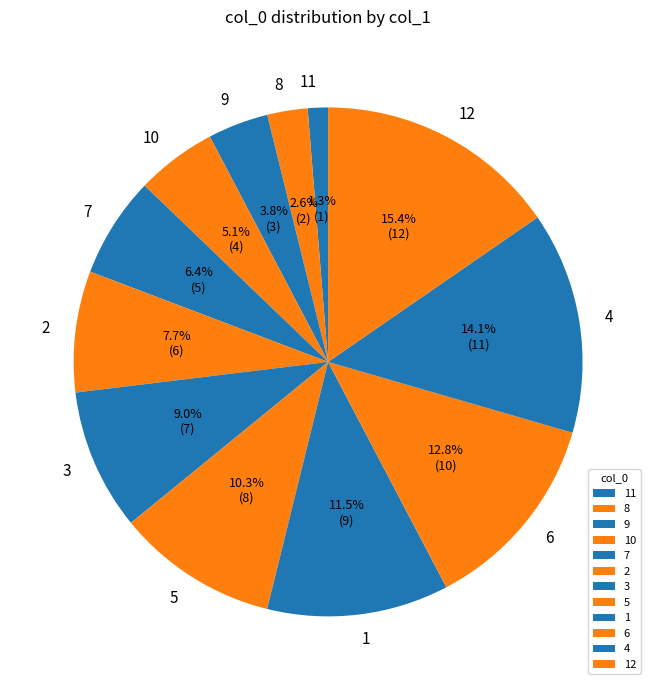

What is the ratio of the value at 3 to the value at 12?

0.6